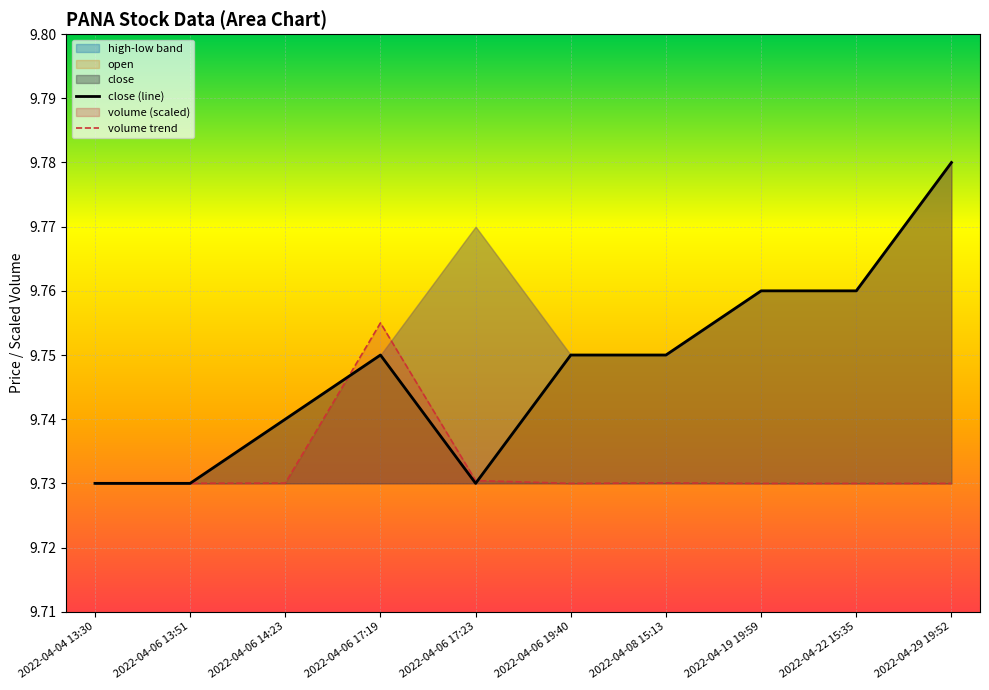

True or false: close (line) and volume trend intersect in this chart.

True